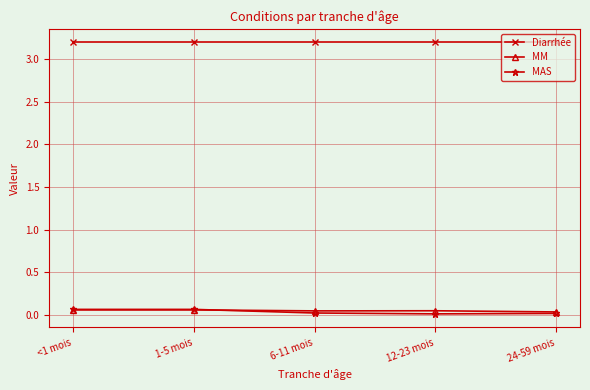

True or false: Diarrhée has a value of 3.2 at <1 mois.

True